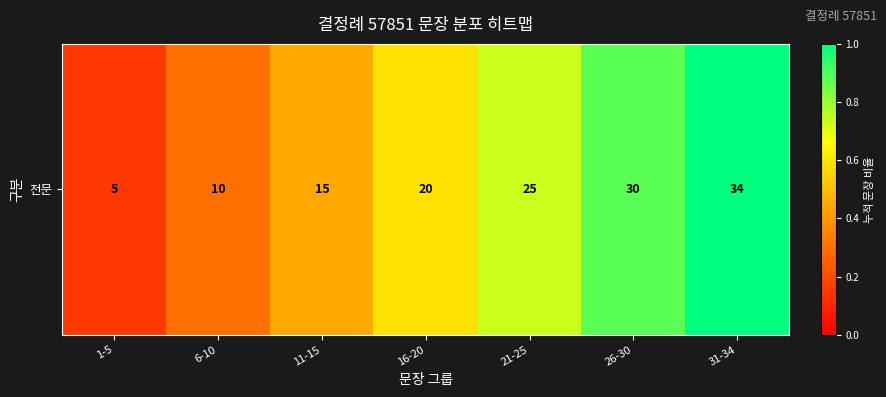

Reading left to right, list all the values displayed in this chart.

0.1	0.3	0.4	0.6	0.7	0.9	1.0